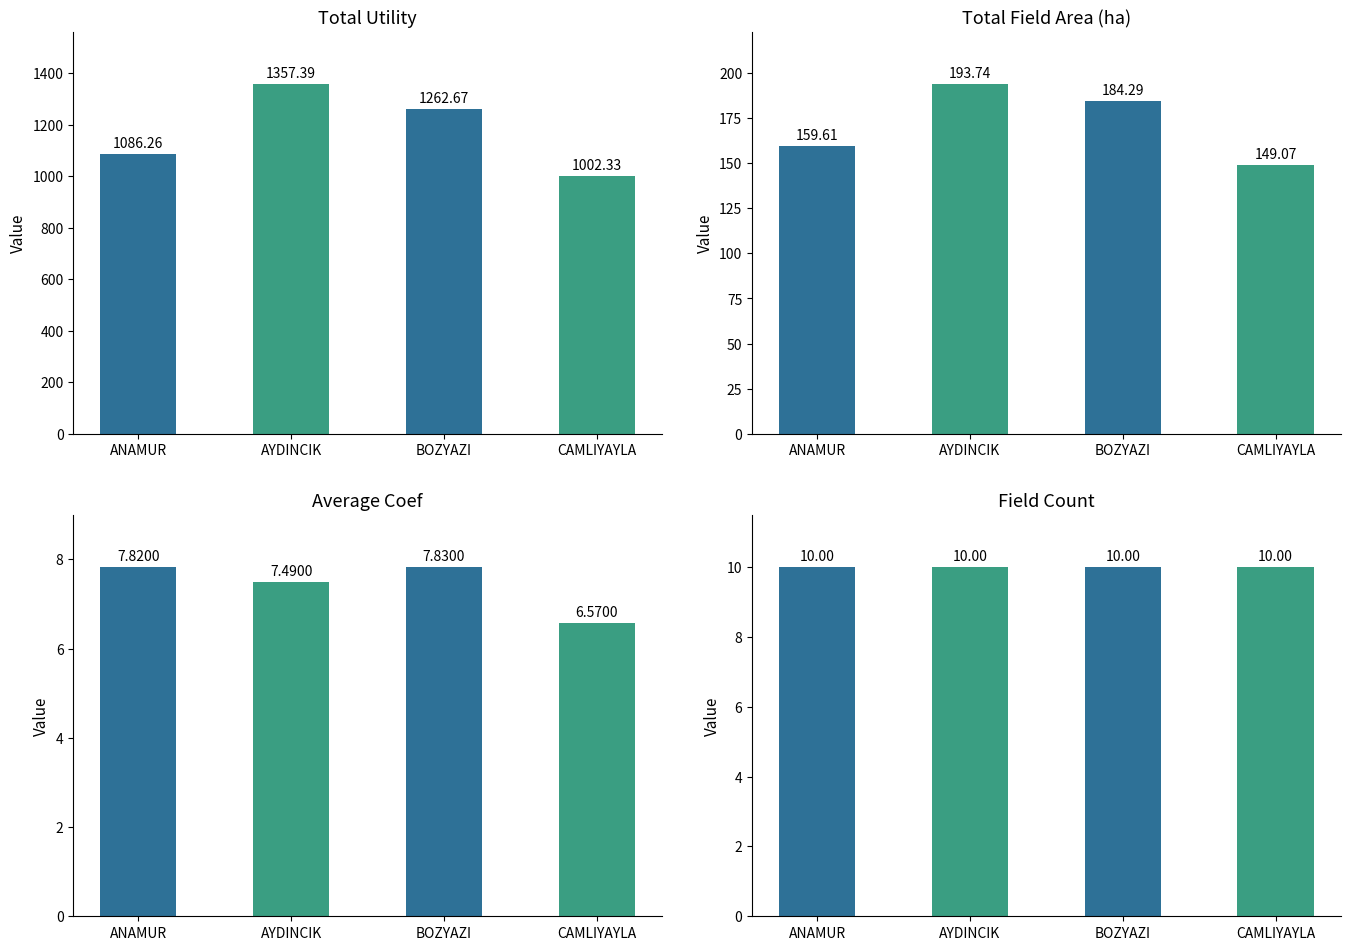

Which series changed the most between AYDINCIK and BOZYAZI?

Total Utility